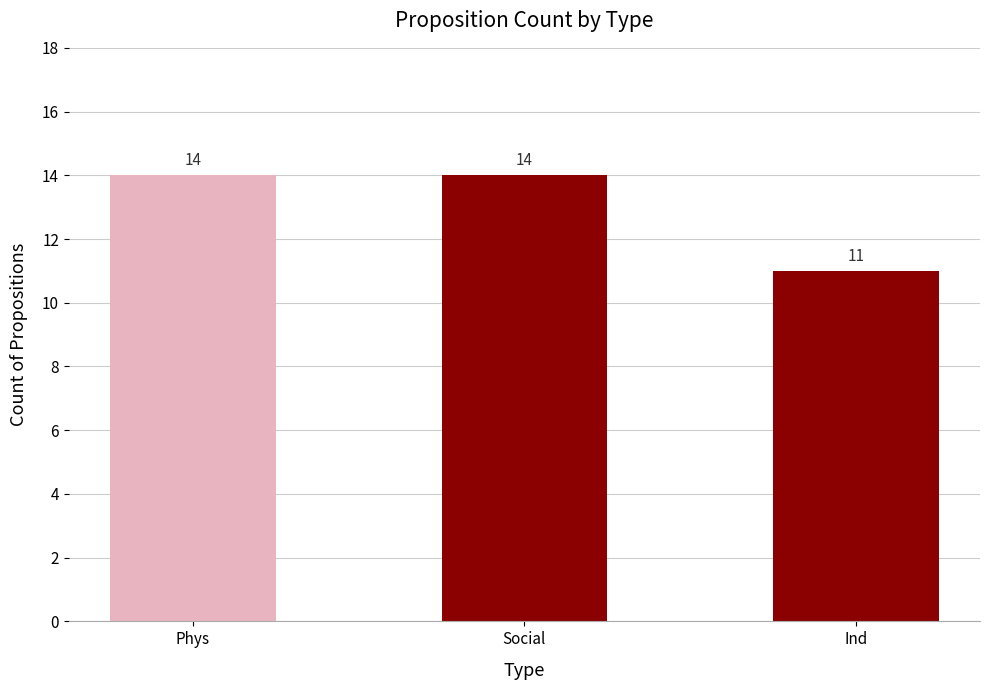

At which category does the chart reach its minimum across all series?

Ind